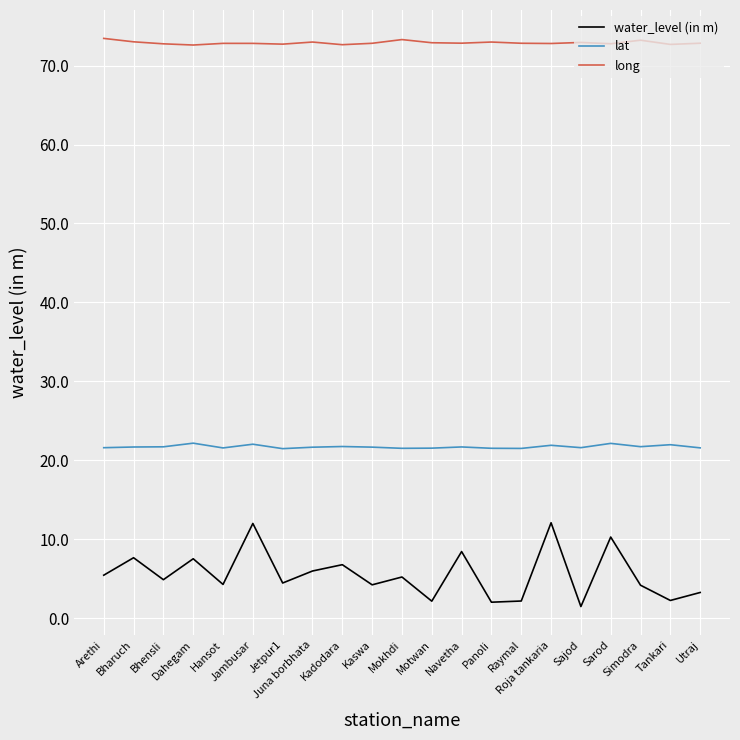

List the series in order of their peak value, lowest first.

water_level (in m), lat, long